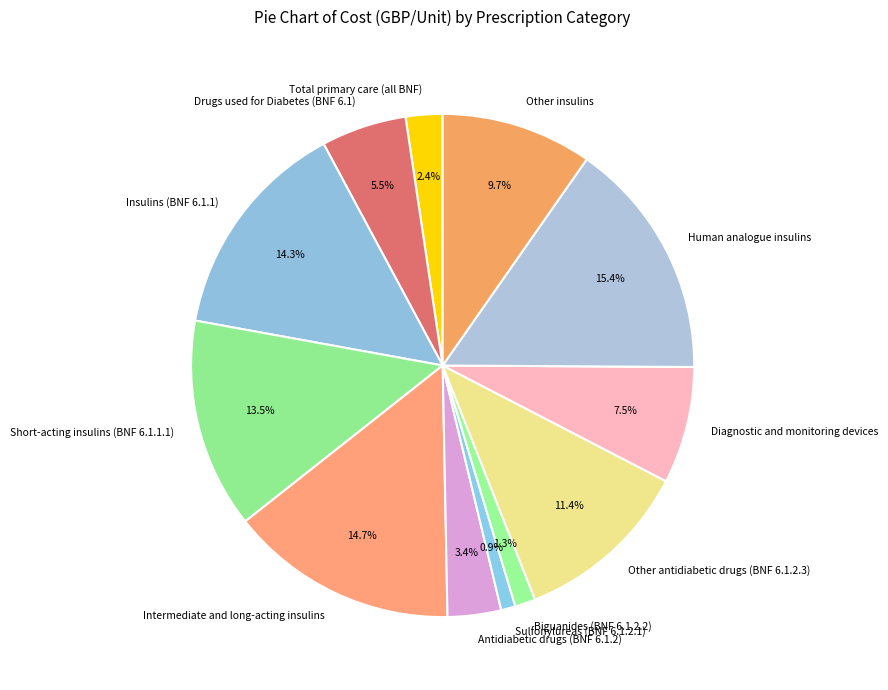

To the nearest percent, what percentage of the pie is Intermediate and long-acting insulins?

15%